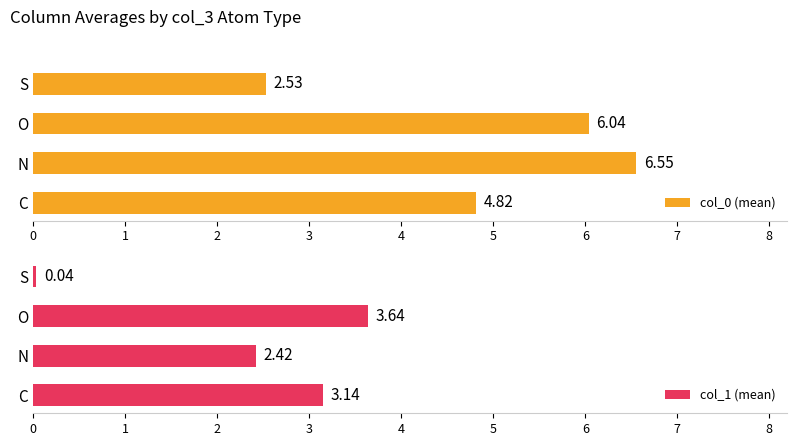

How many data points does each series have?

4